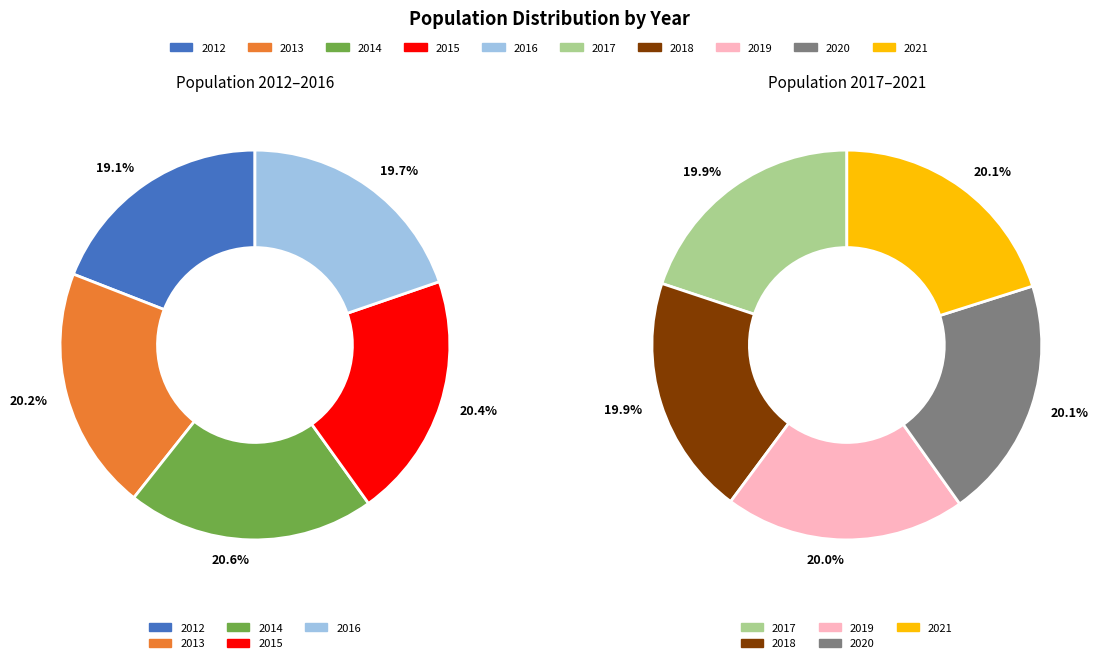

What is the smallest slice in the pie chart?

2012